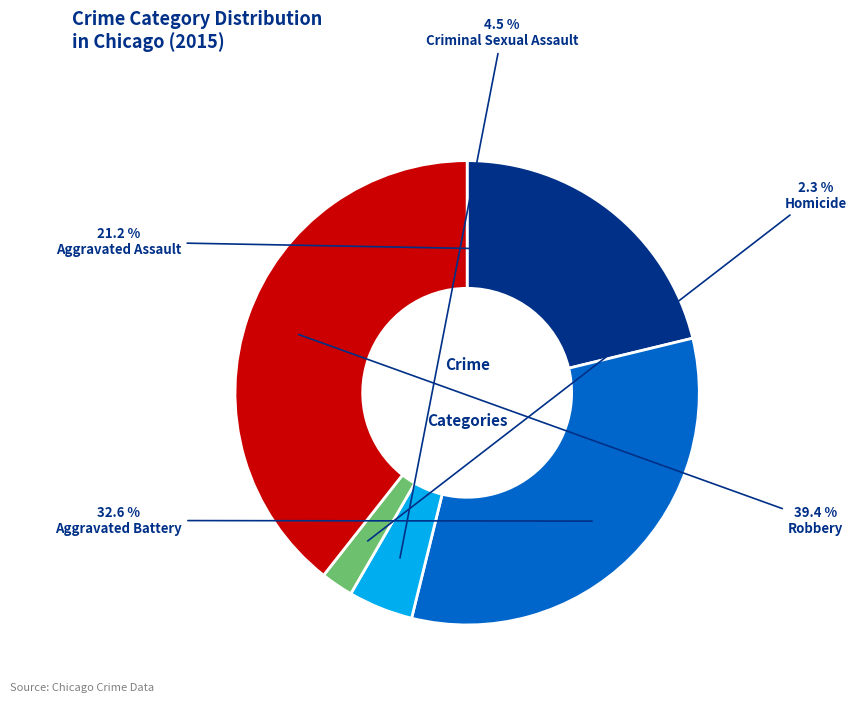

Does Criminal Sexual Assault account for over 50% of the chart?

No